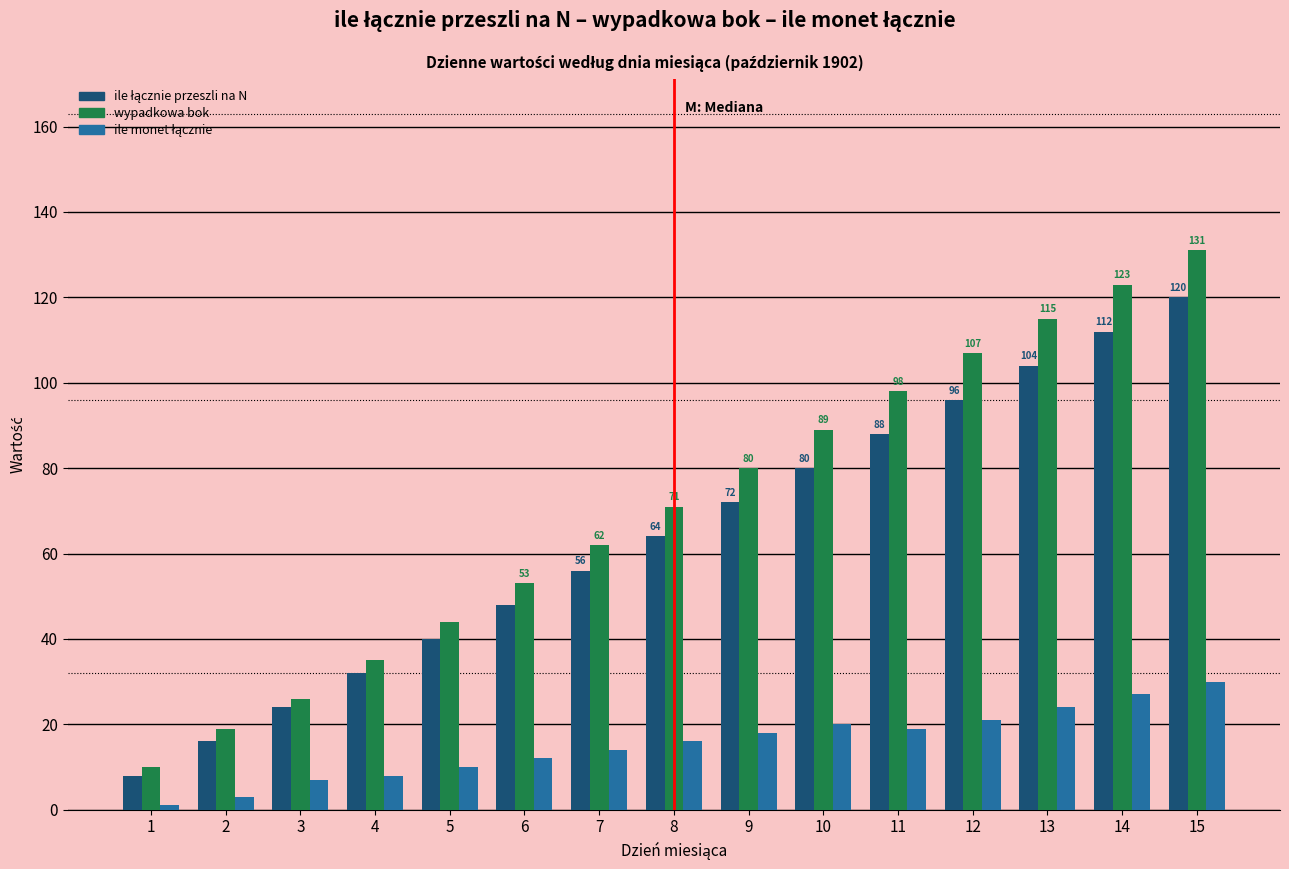

What is the difference between the maximum and second lowest values in the wypadkowa bok series?

112